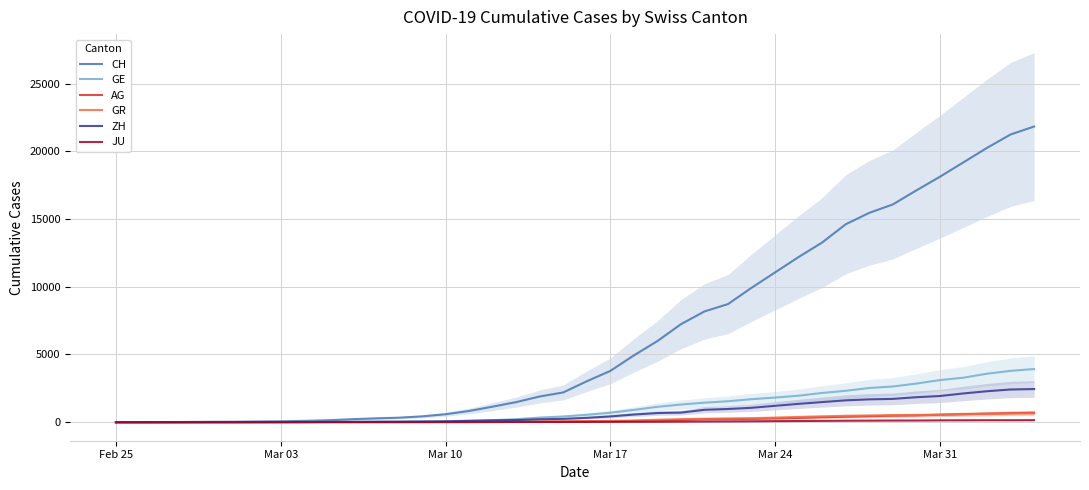

At how many categories does at least one series exceed 16072?

7